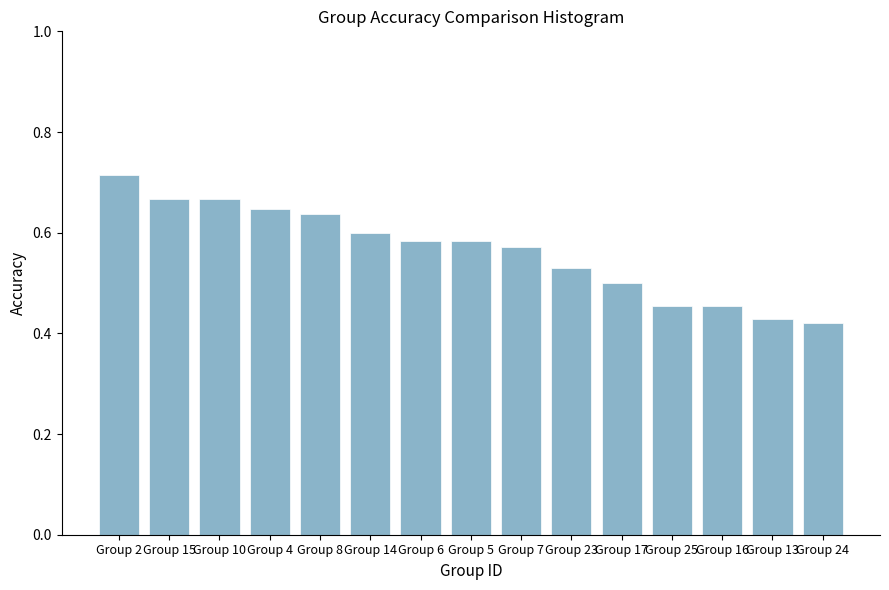

What is the label of the 8th bar from the right?

Group 5